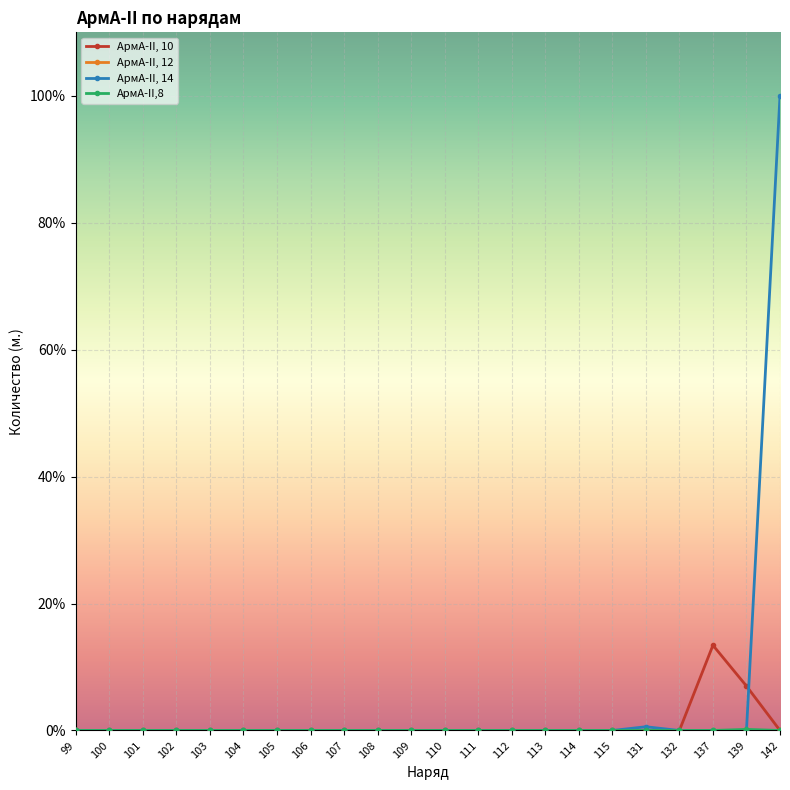

What is the difference between the maximum and minimum values in the АрмА-II, 14 series?

100.0